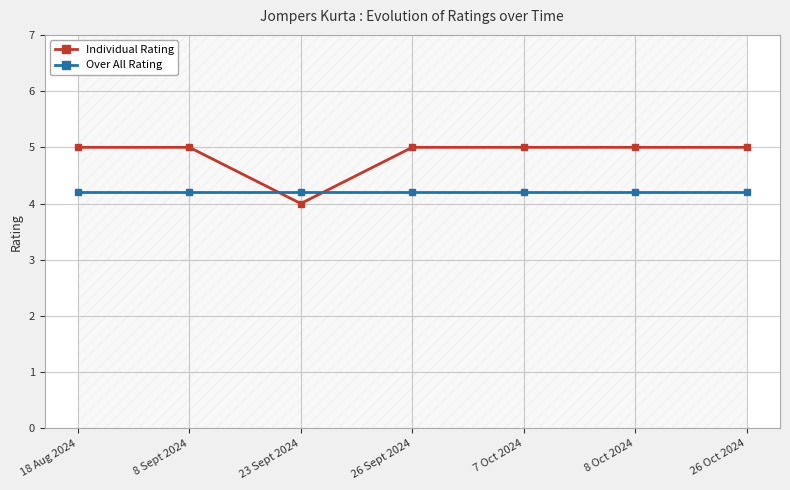

What is the difference between the highest and lowest values at 23 Sept 2024?

0.2